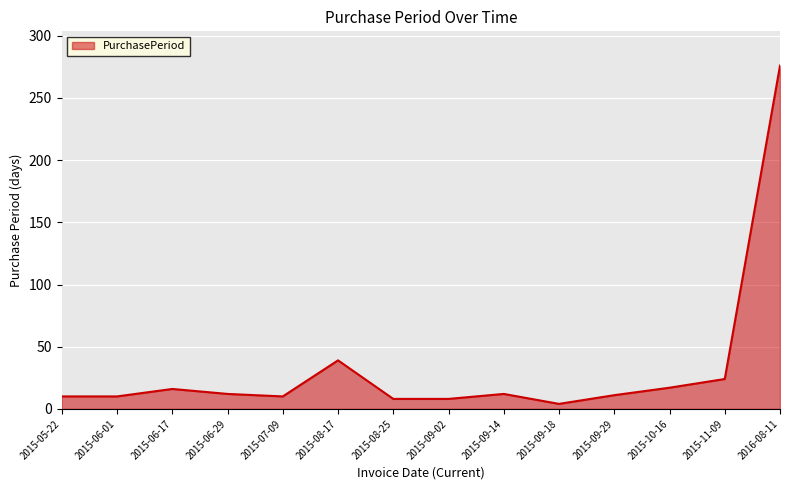

At which category does the chart reach its peak across all series?

2016-08-11